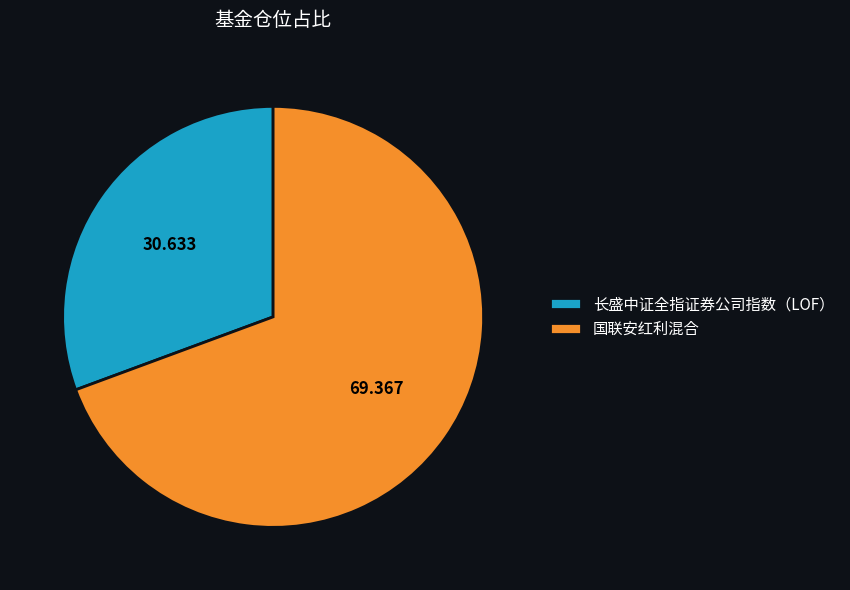

Is the sum of 国联安红利混合 and 长盛中证全指证券公司指数（LOF） greater than half?

Yes